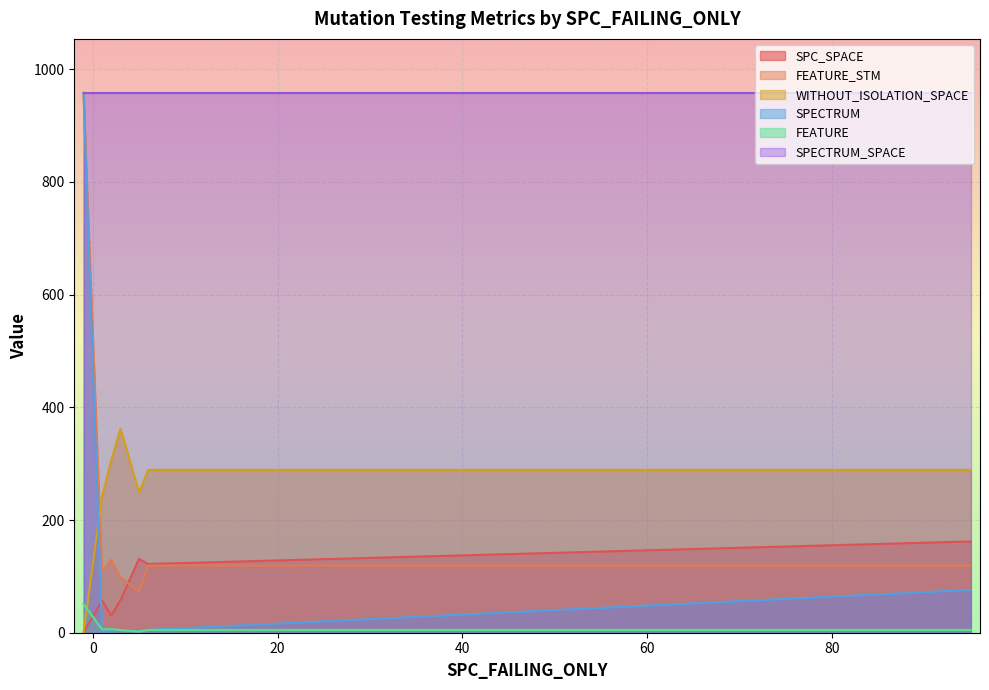

Between 1 and 1, which series saw the biggest shift?

FEATURE_STM